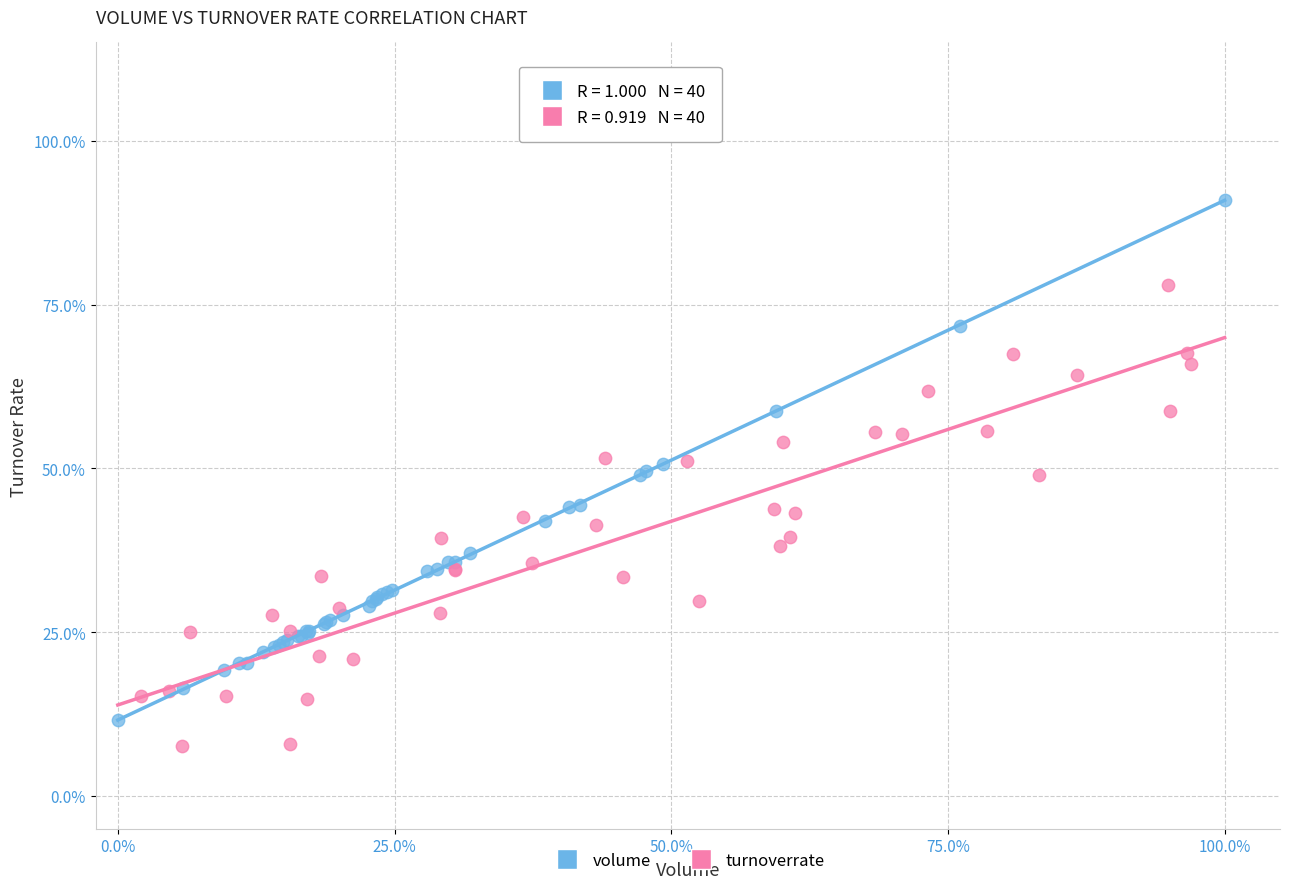

What are all the series names shown in the legend?

volume, turnoverrate